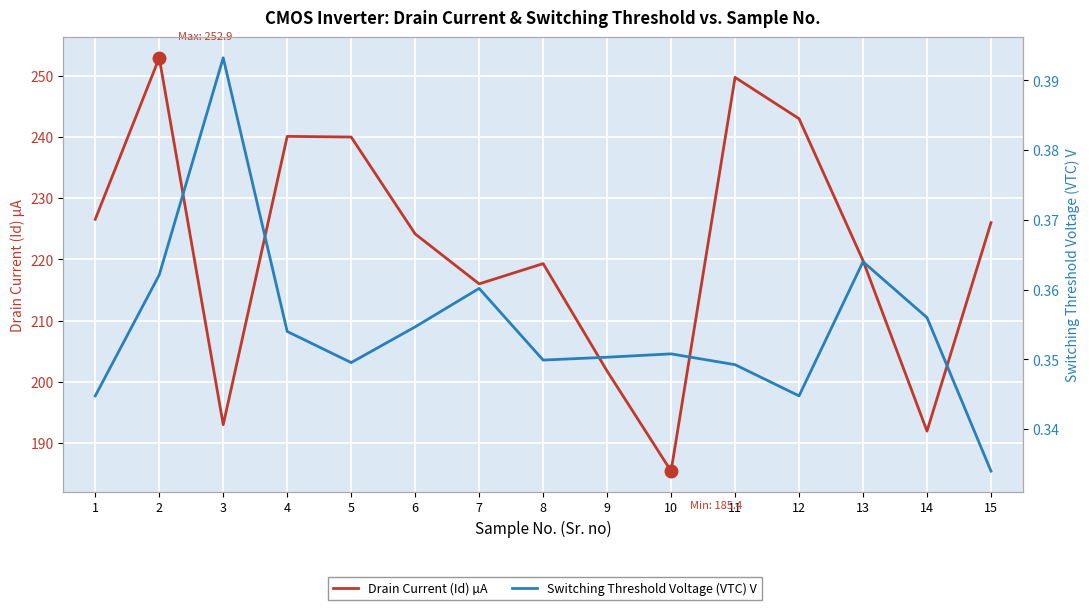

What is the value of the Drain Current (Id) µA point at the 9th from the left?

201.8